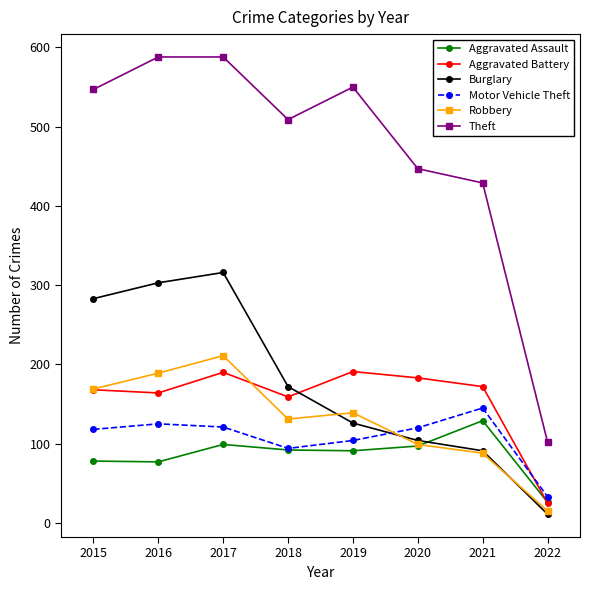

What is the minimum value for Aggravated Assault?

26